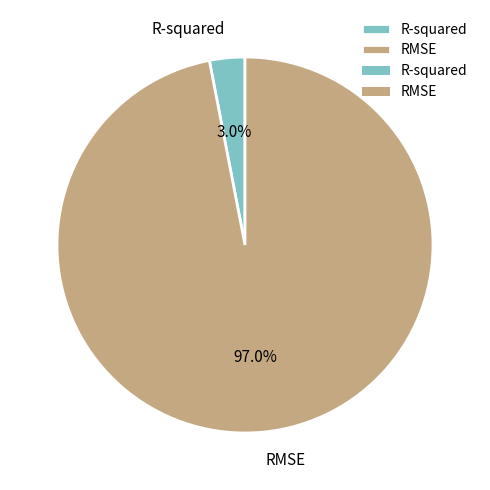

How many segments does this pie chart have?

2